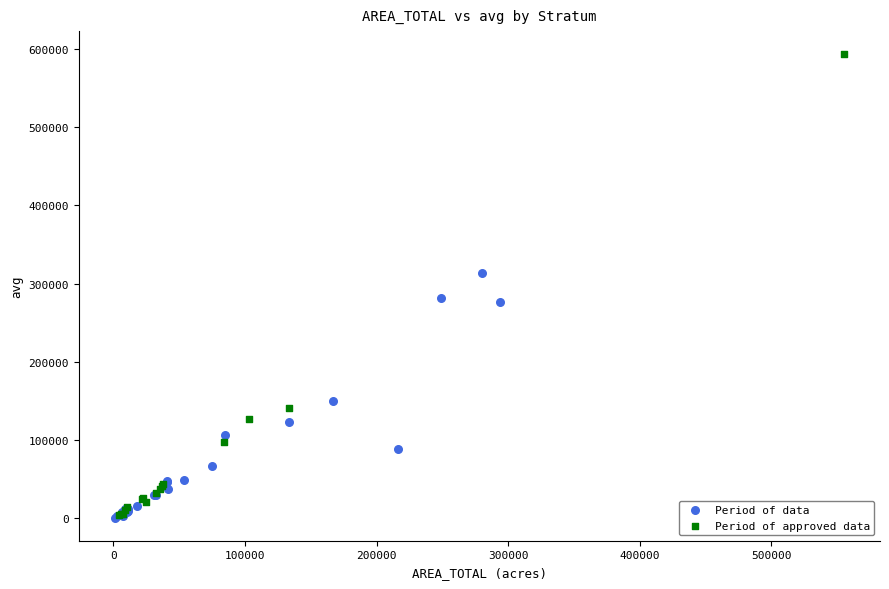

Which series has the widest spread of Y values?

Period of approved data